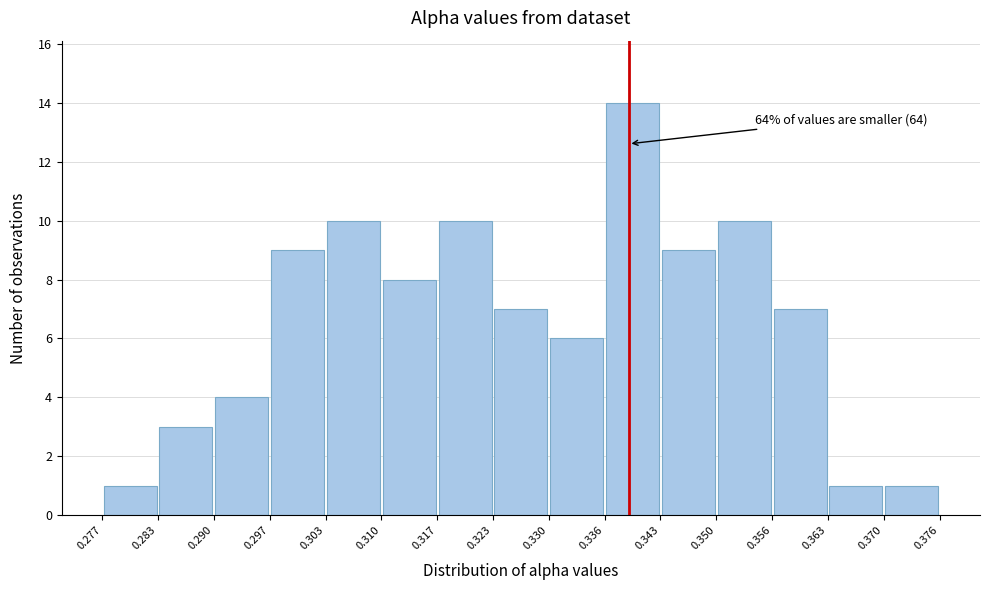

Which range on the x-axis has the tallest bar?

0.336 to 0.343